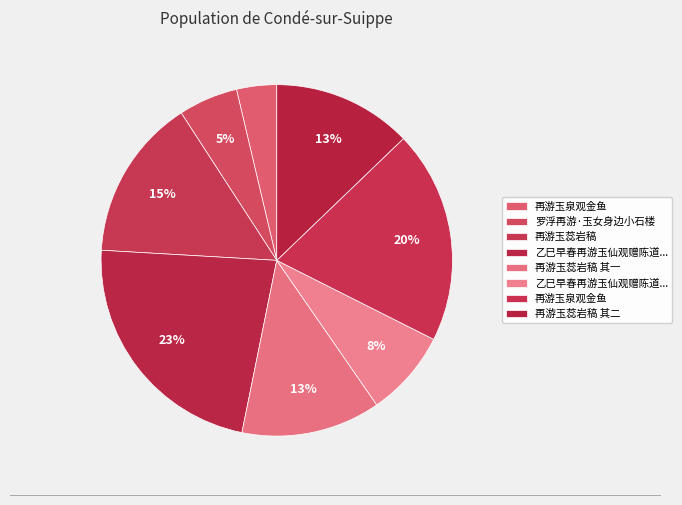

Count the number of slices in the pie.

8